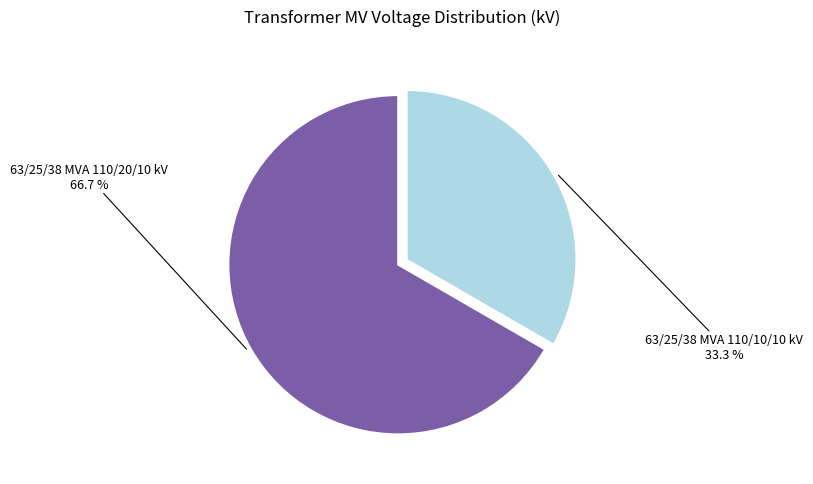

Is there a majority slice in this chart?

Yes